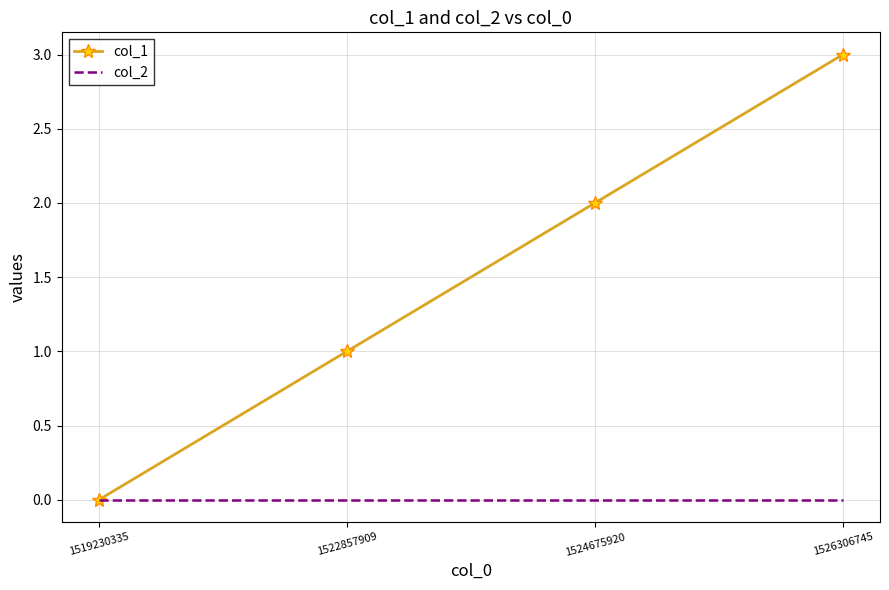

True or false: col_1 has a value of -1 at 1519230335.

False